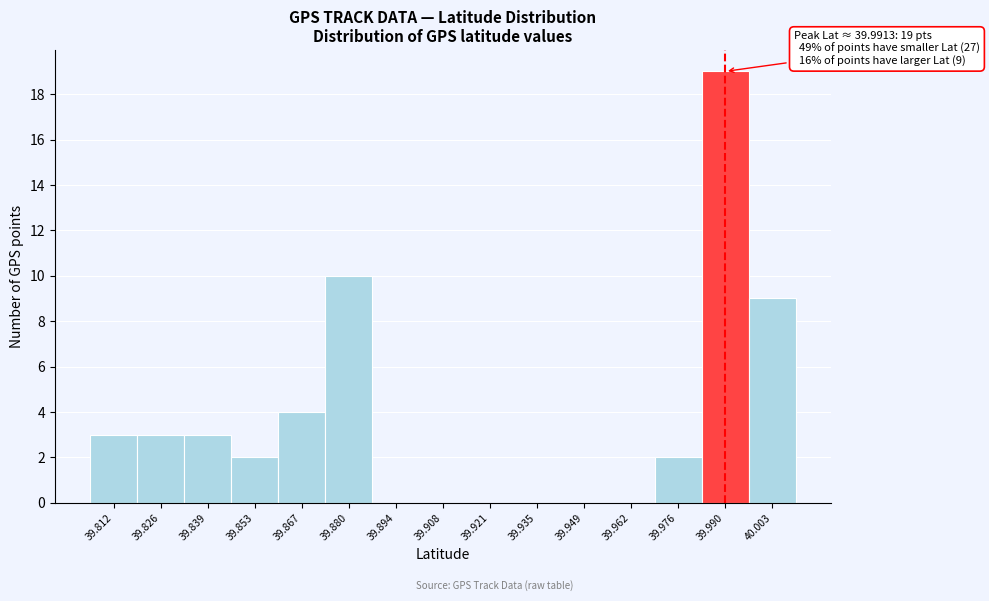

Over which range of the x-axis is the bar tallest?

39.982 to 39.996